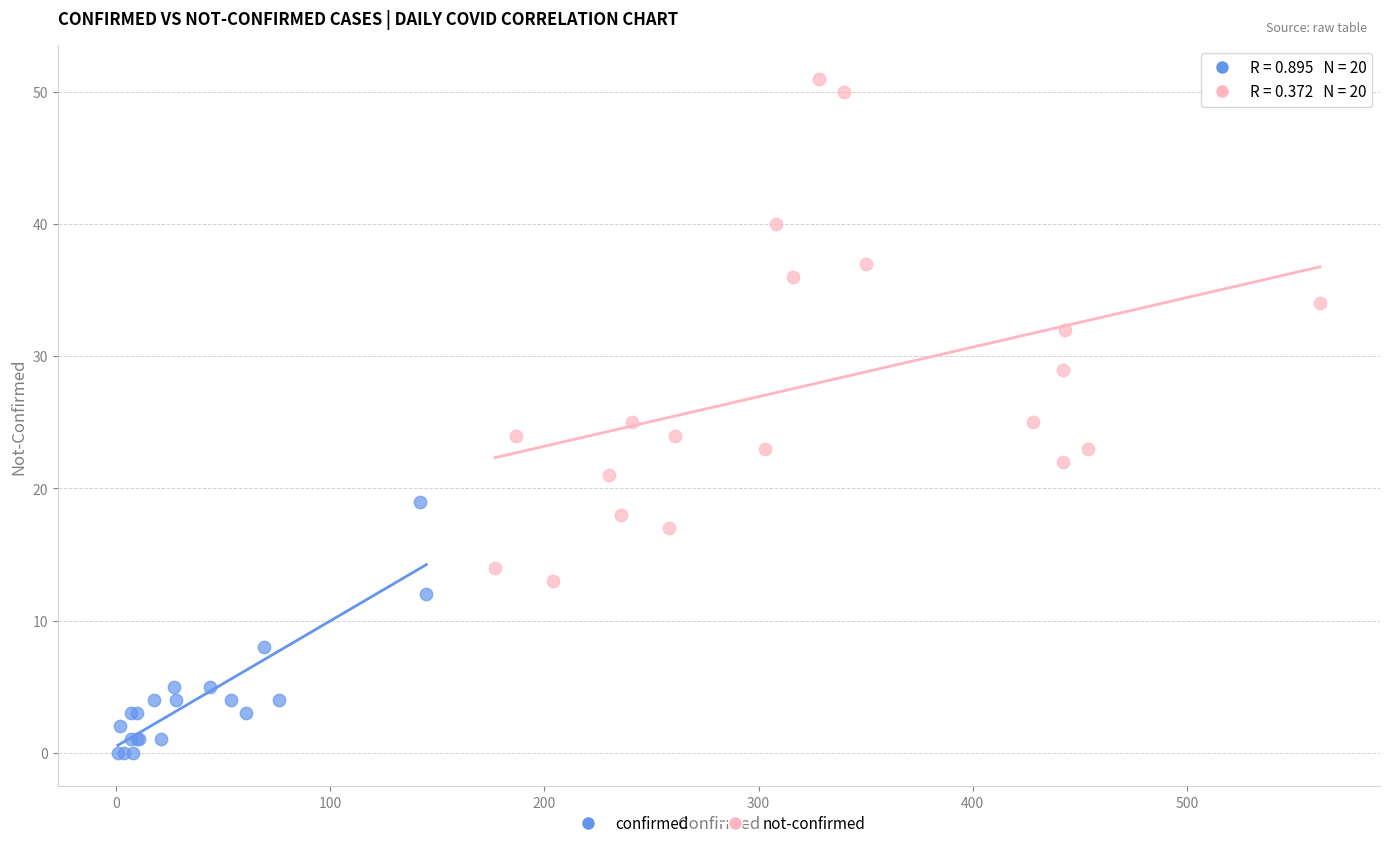

Which series contains the lowest Y value?

confirmed